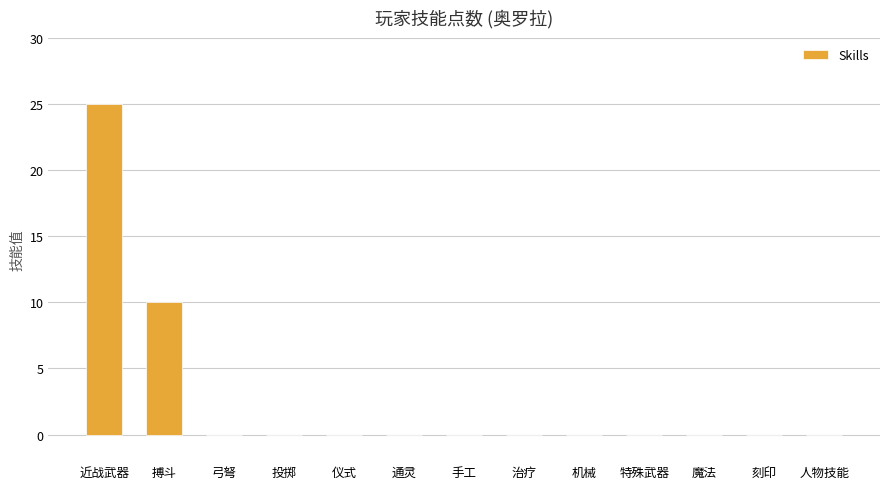

How many categories are shown in the chart?

13